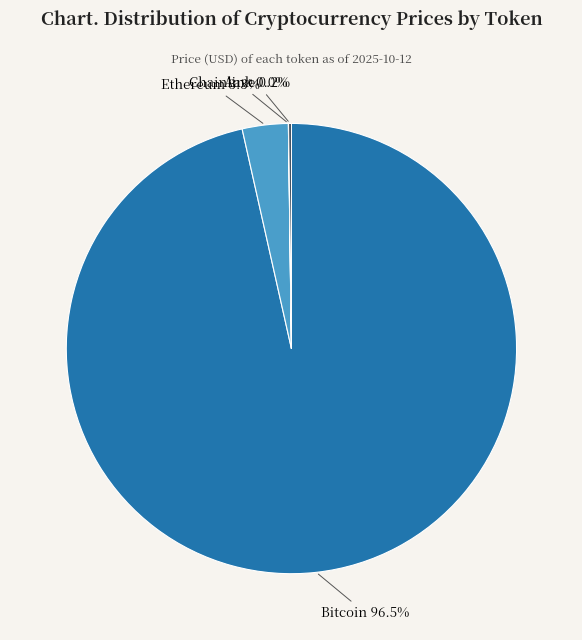

Which category accounts for the majority?

Bitcoin